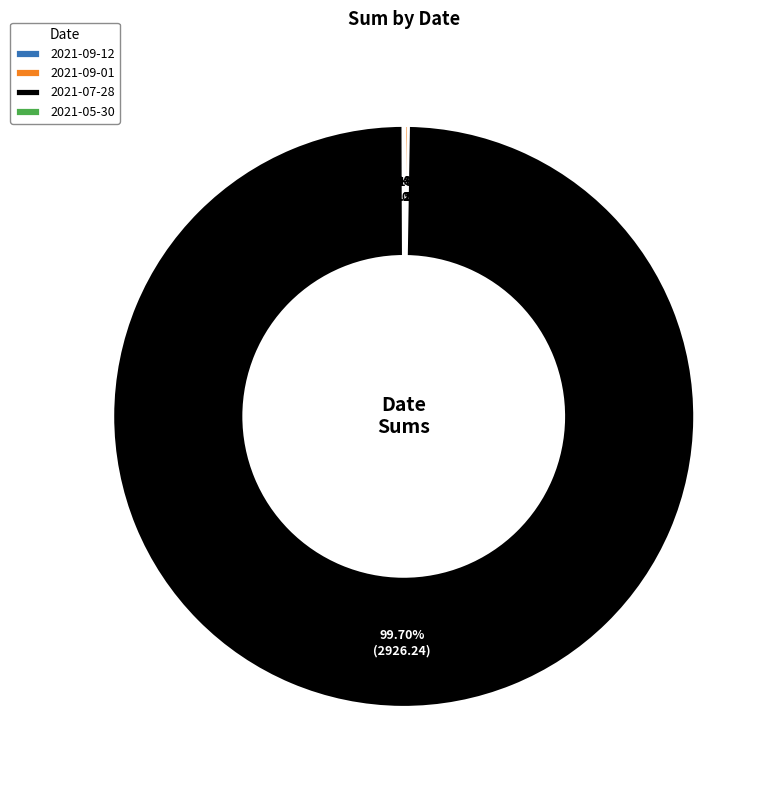

What is the largest slice in the pie chart?

2021-07-28